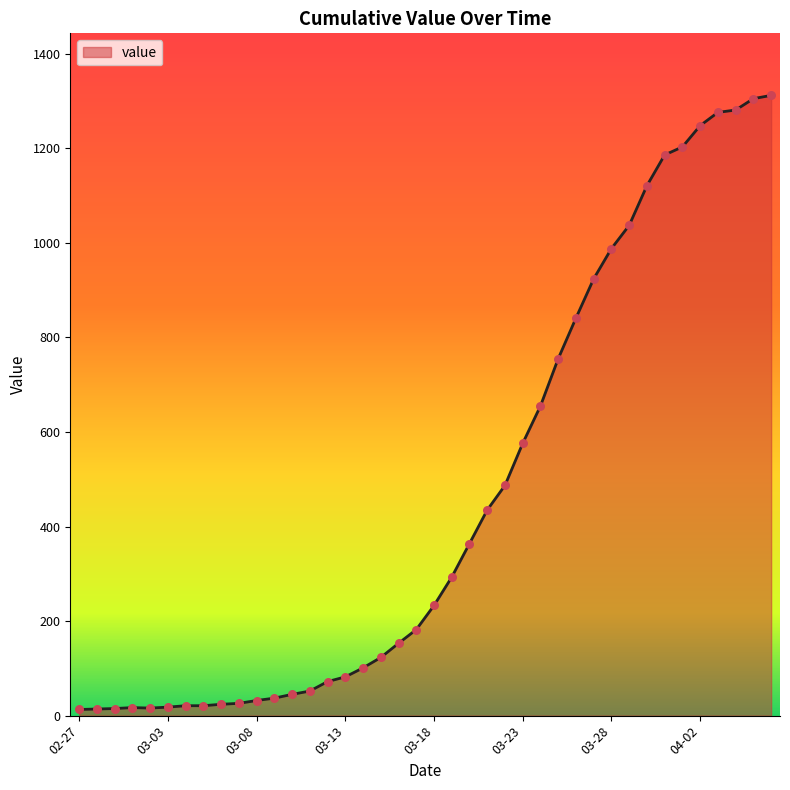

What is the difference between the maximum and minimum values?

1299